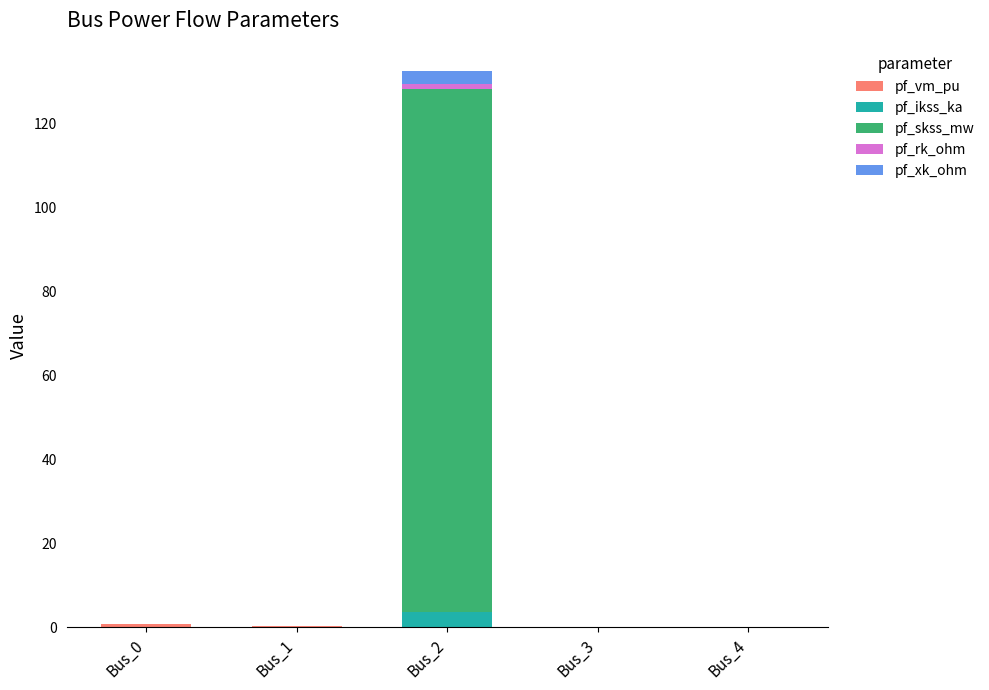

At which category is the sum across all series the highest?

Bus_2